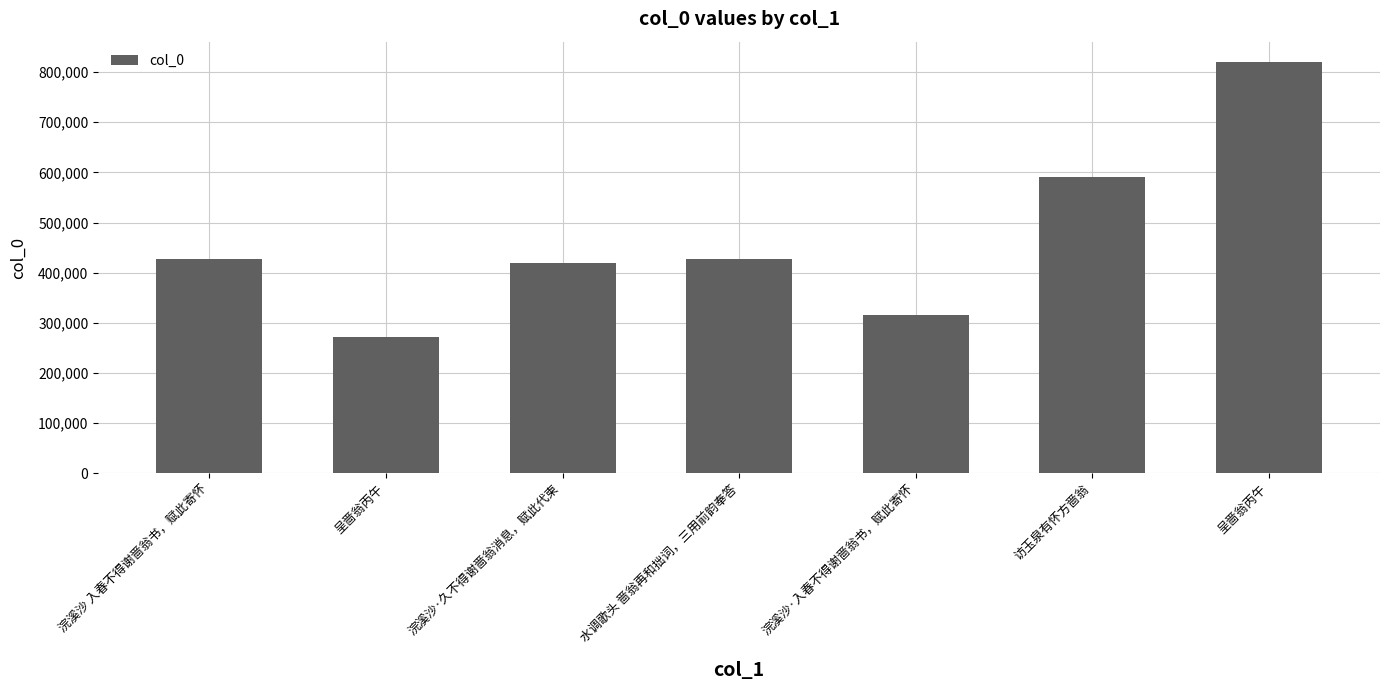

How many categories are shown in the chart?

7